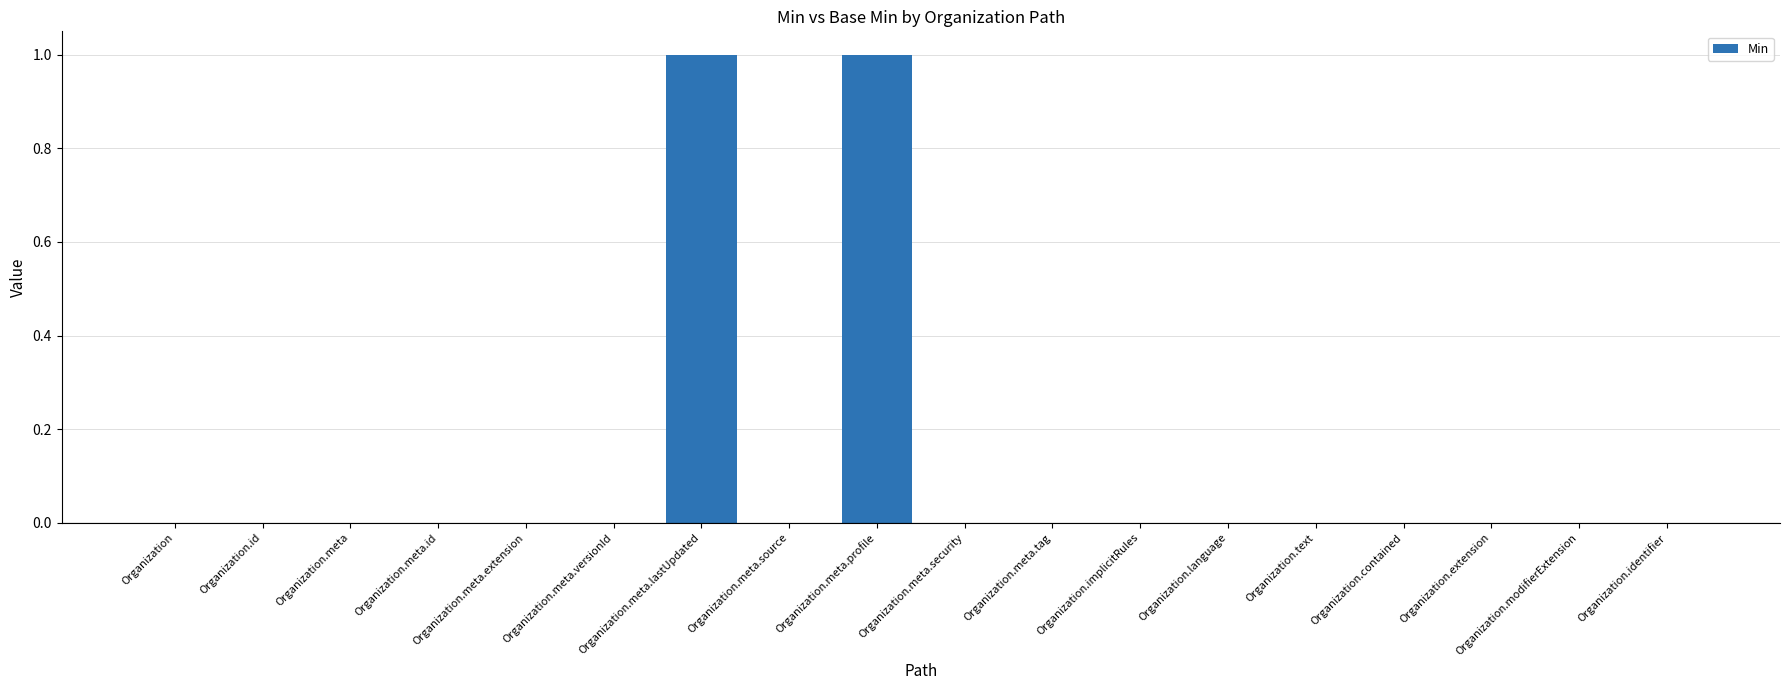

The value at Organization.meta.security is 0. True or false?

True